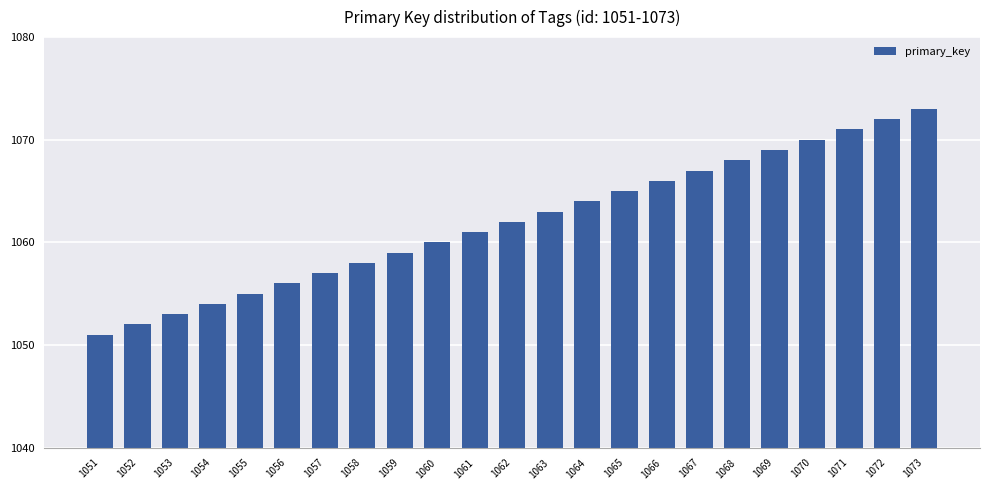

Count the number of data series in this chart.

1